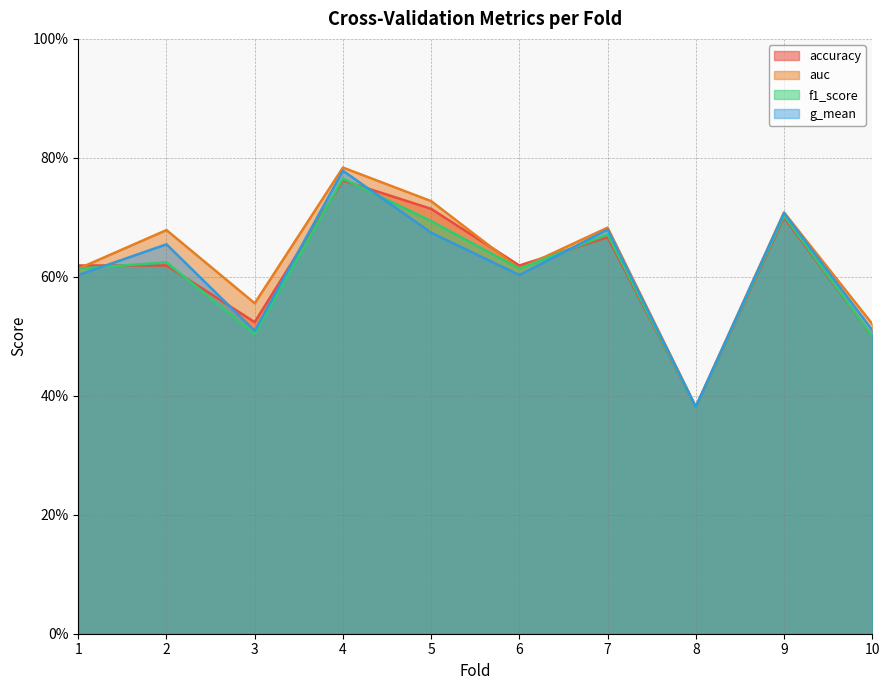

How many interior local valleys does the auc series have?

3